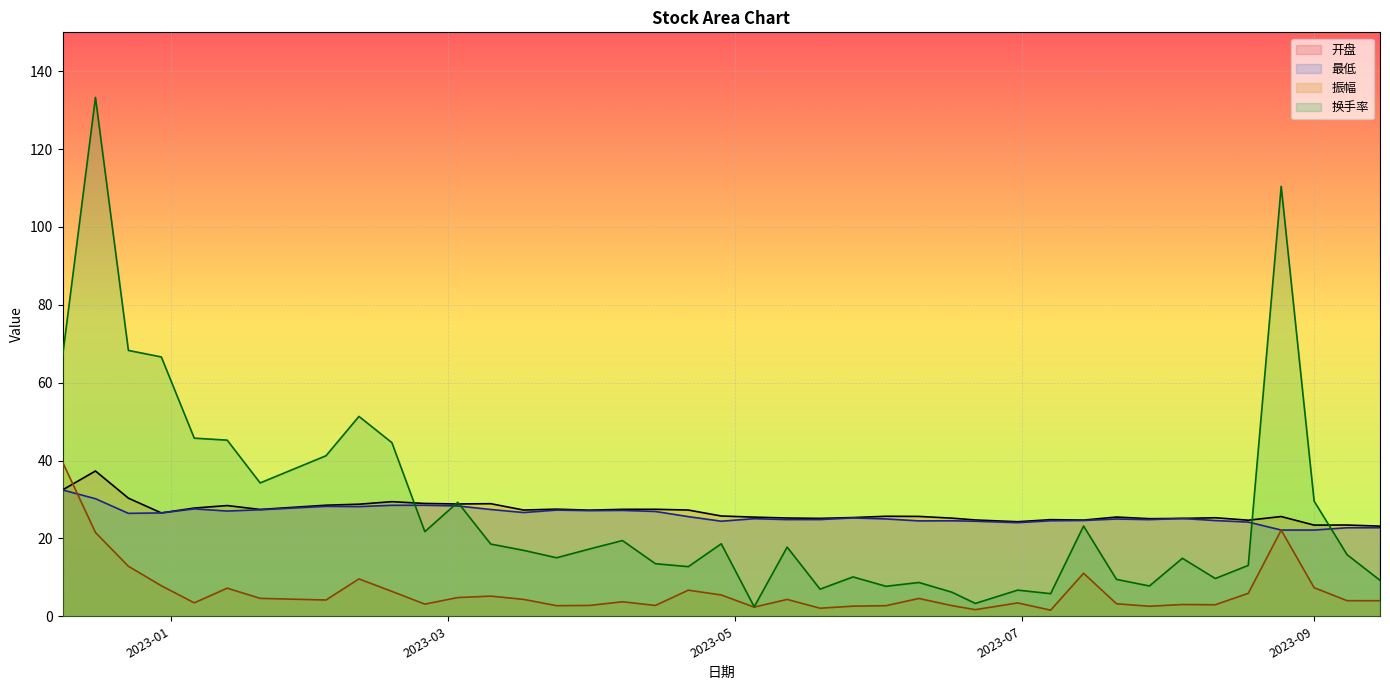

The 最低 series shows 8.8 at 2023-02-03. True or false?

False